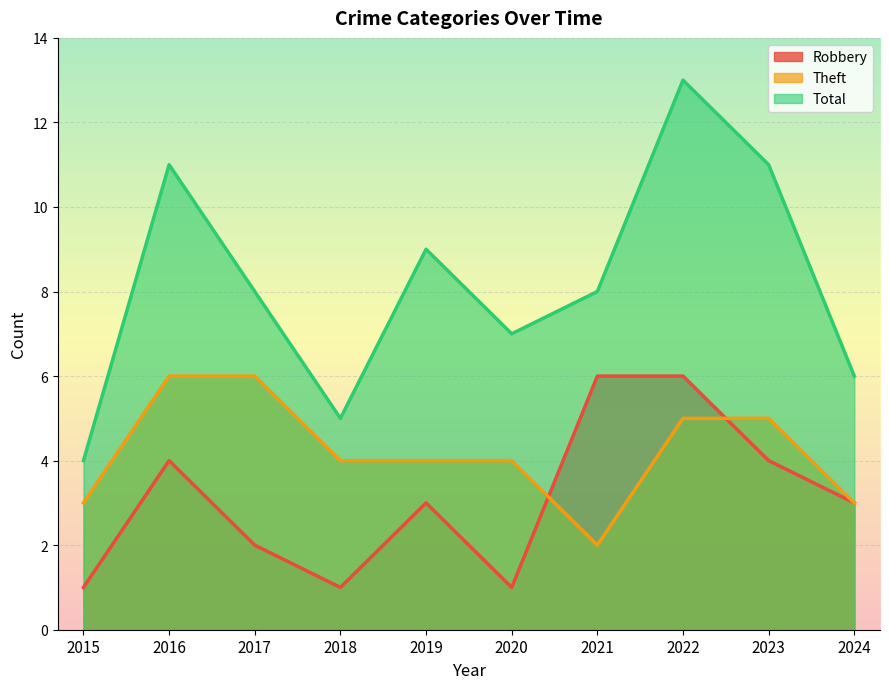

Reading left to right, extract all data points from this chart.

Robbery: 2015=1	2016=4	2017=2	2018=1	2019=3	2020=1	2021=6	2022=6	2023=4	2024=3
Theft: 2015=3	2016=6	2017=6	2018=4	2019=4	2020=4	2021=2	2022=5	2023=5	2024=3
Total: 2015=4	2016=11	2017=8	2018=5	2019=9	2020=7	2021=8	2022=13	2023=11	2024=6